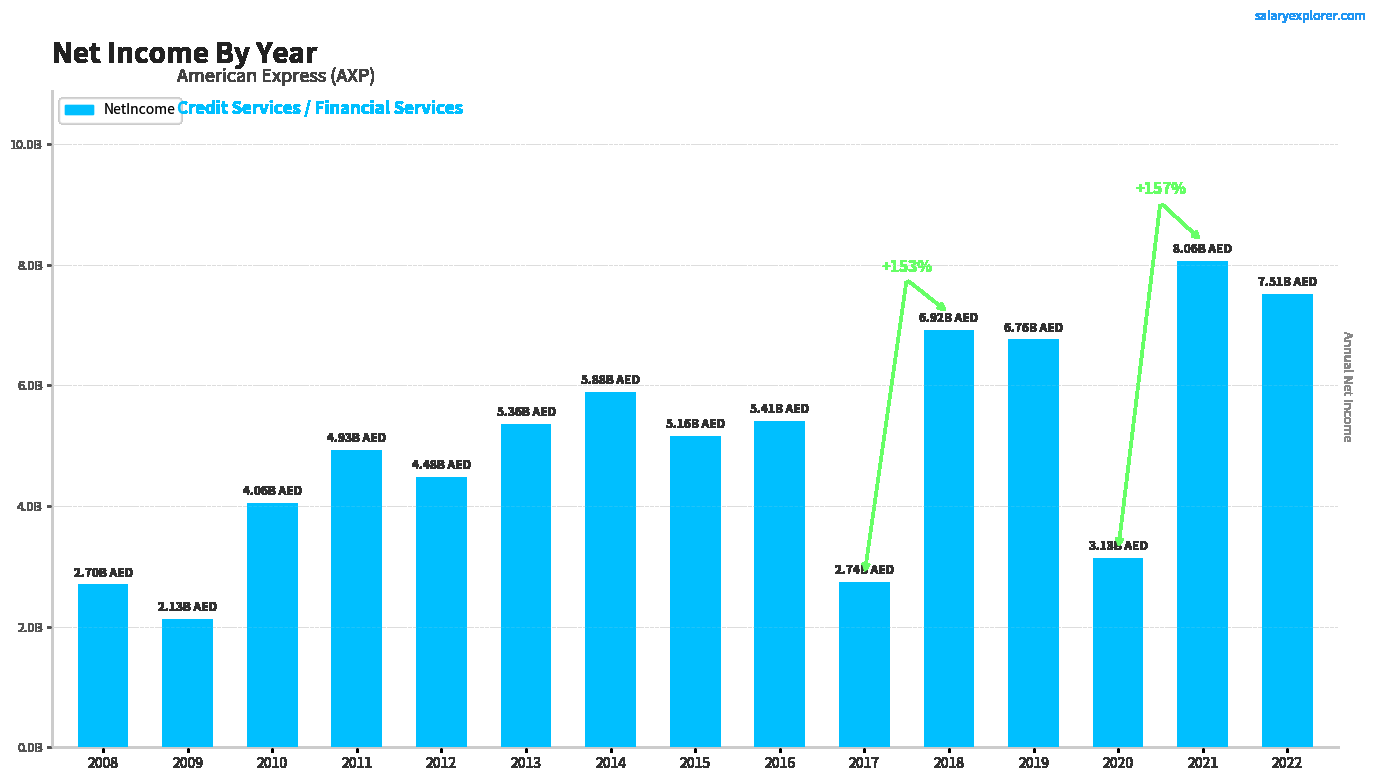

The value at 2016 is 8459279029. True or false?

False